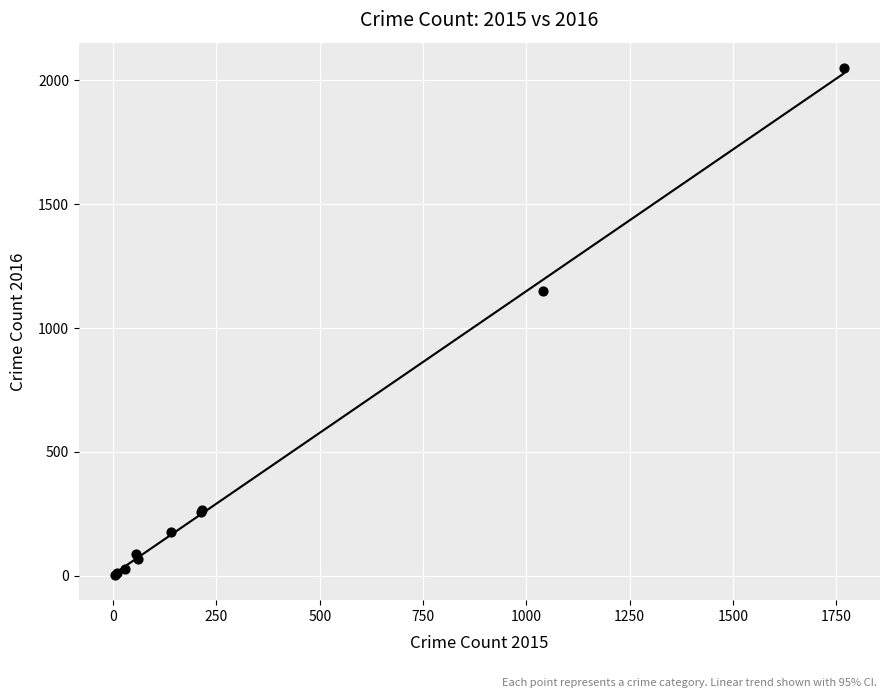

What Y value in the scatter plot is closest to 1027?

1151